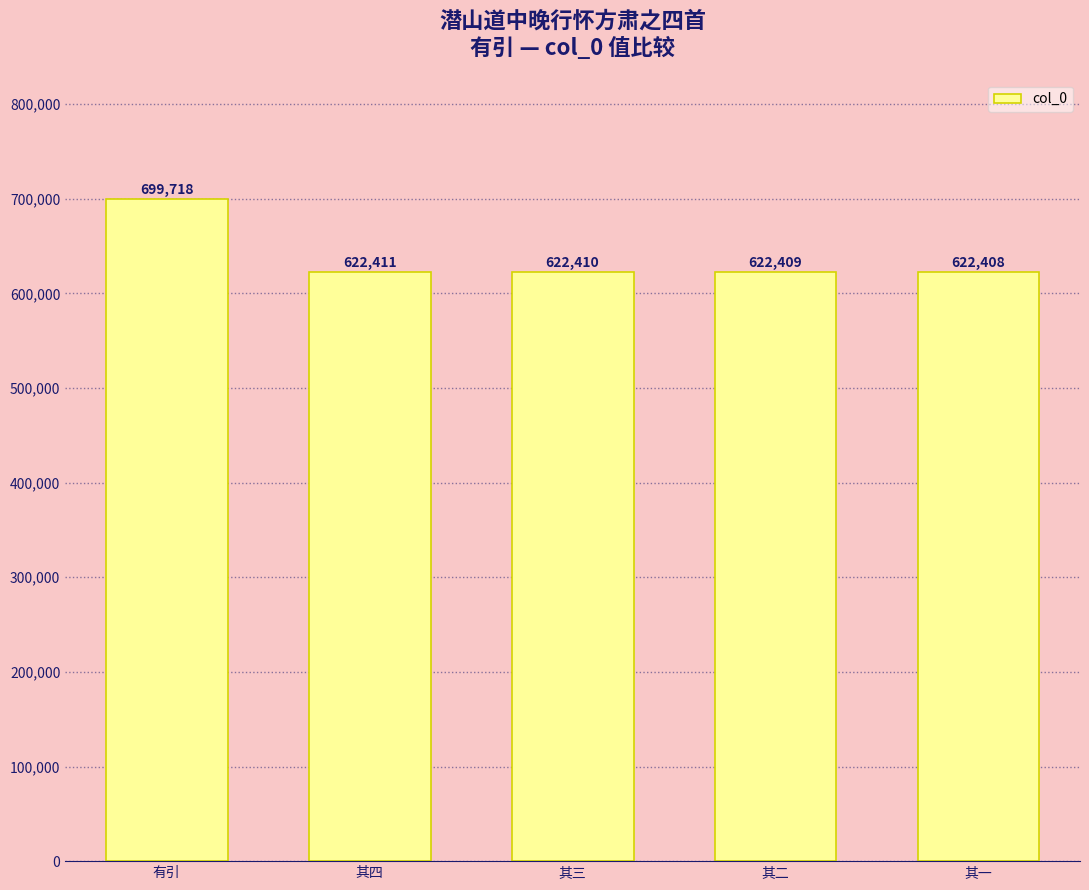

Approximately how many times larger is the value at 其四 compared to 其一?

1.0